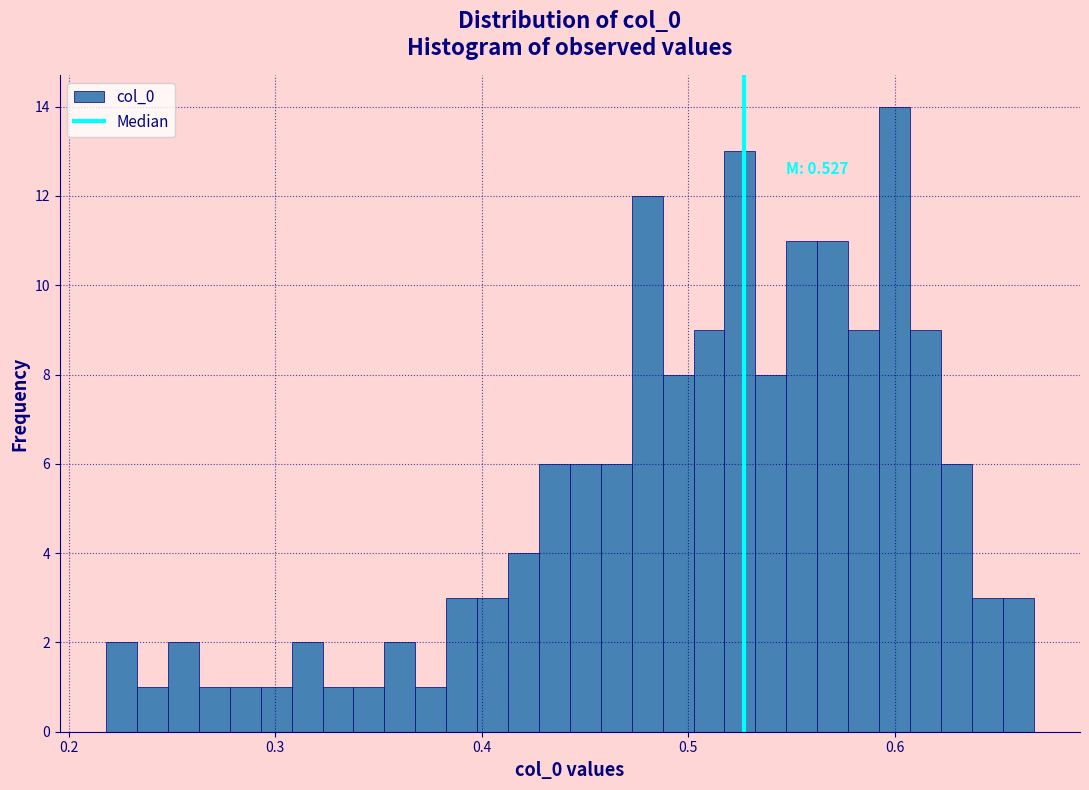

Read against the x-axis, roughly where is the centre of the tallest bar?

0.60